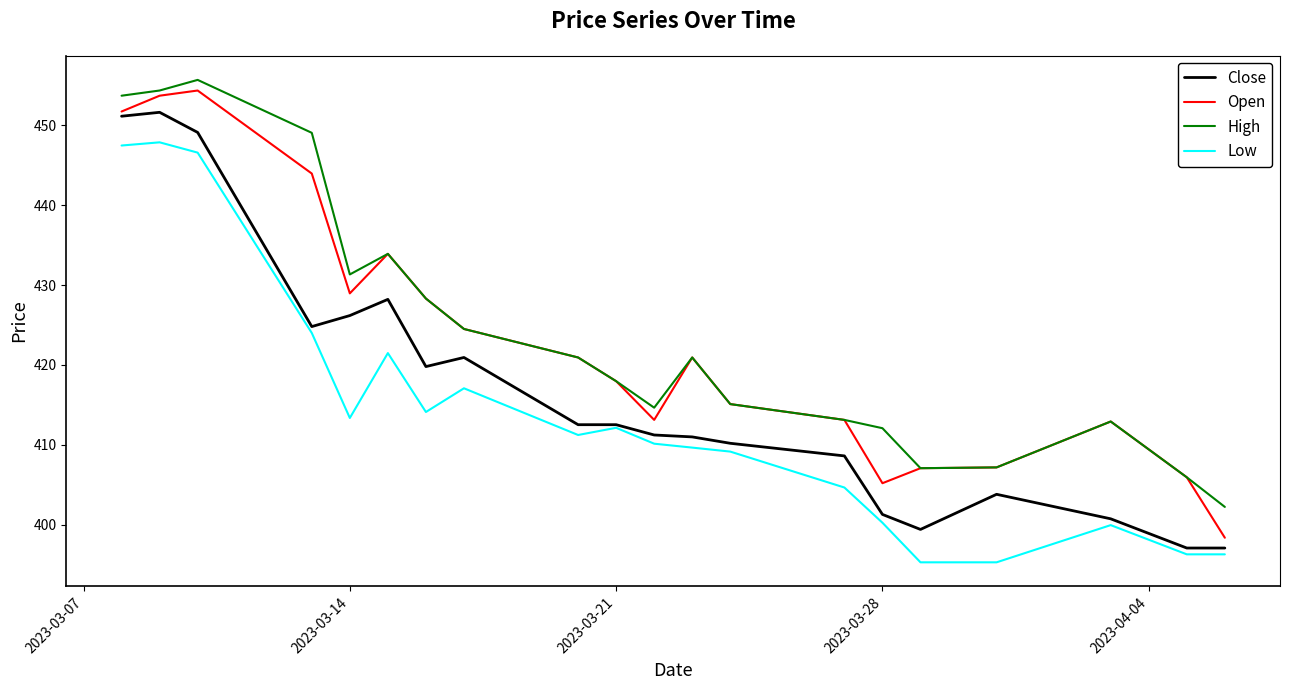

What is the minimum value shown in the chart?

395.3